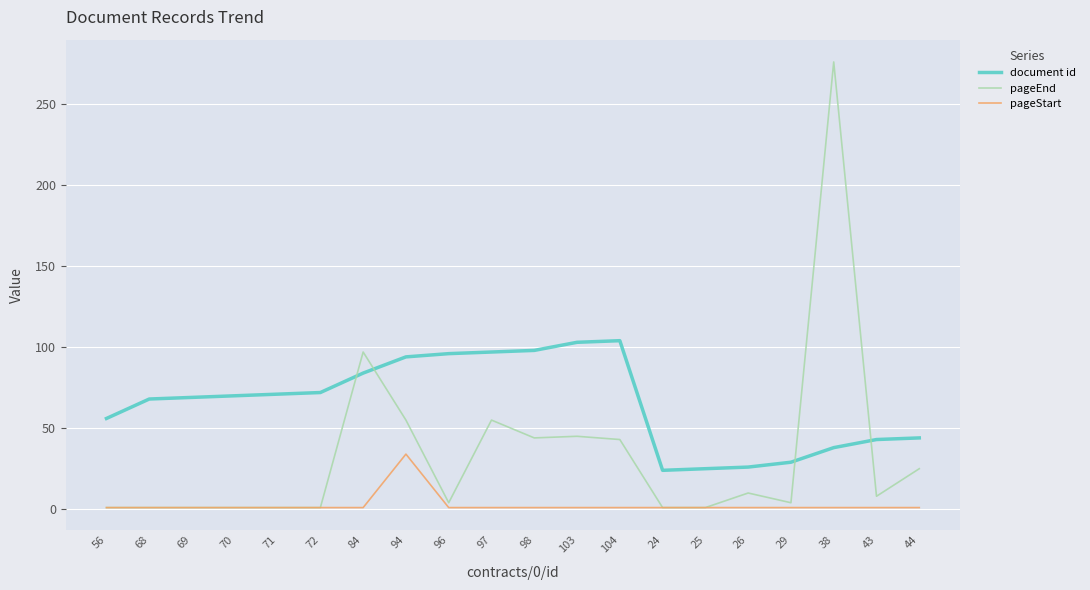

List the series in order of their peak value, highest first.

pageEnd, document id, pageStart